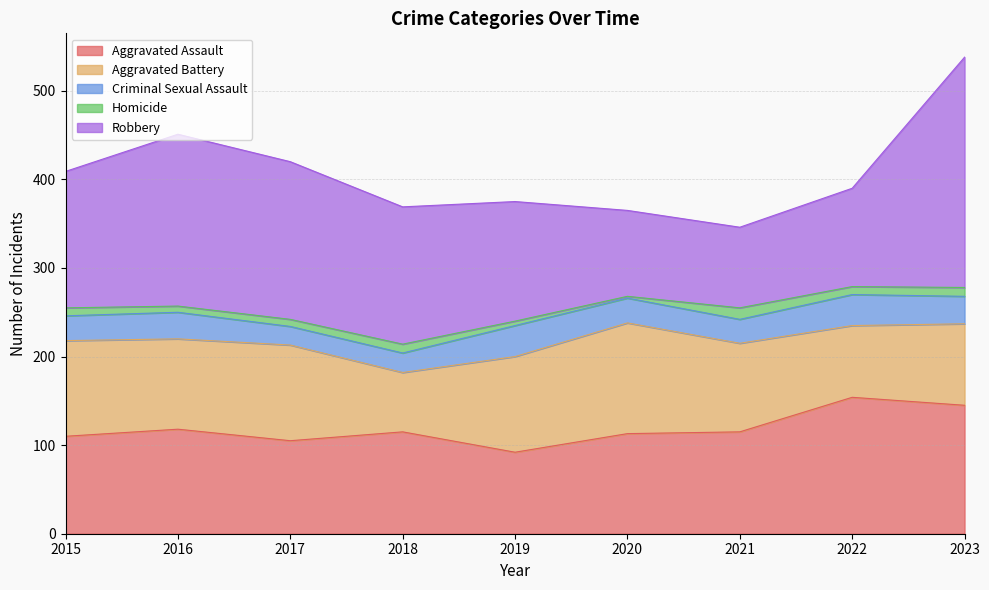

What is the sum of the Aggravated Assault values at 2016 and 2019?

210